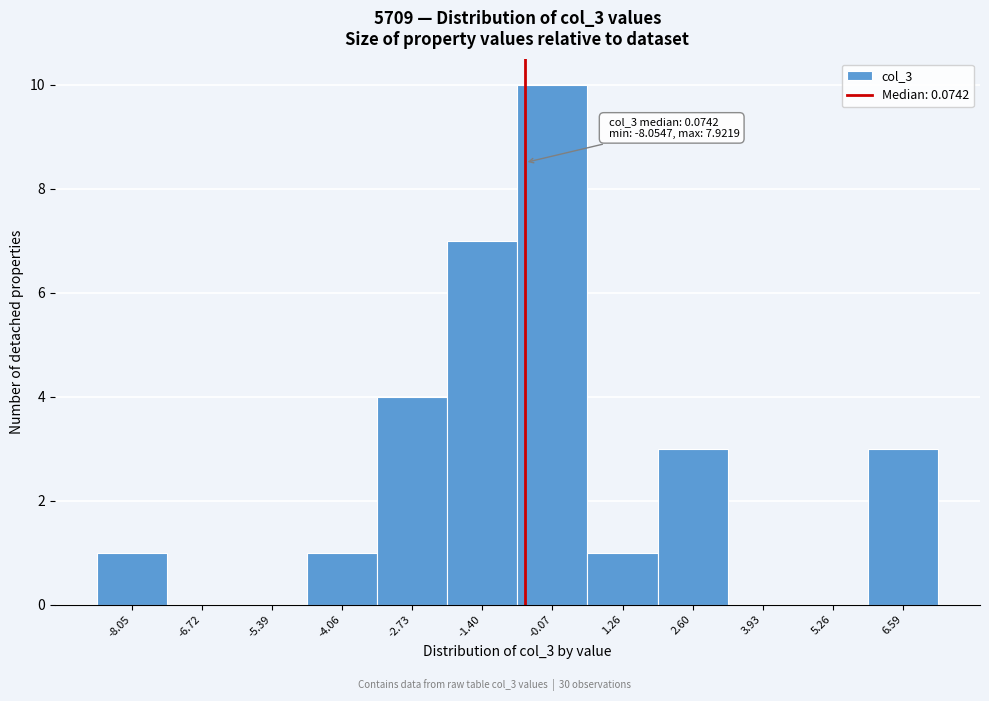

Reading left to right, extract all data points from this chart.

-8.05=1	-6.72=0	-5.39=0	-4.06=1	-2.73=4	-1.40=7	-0.07=10	1.26=1	2.60=3	3.93=0	5.26=0	6.59=3